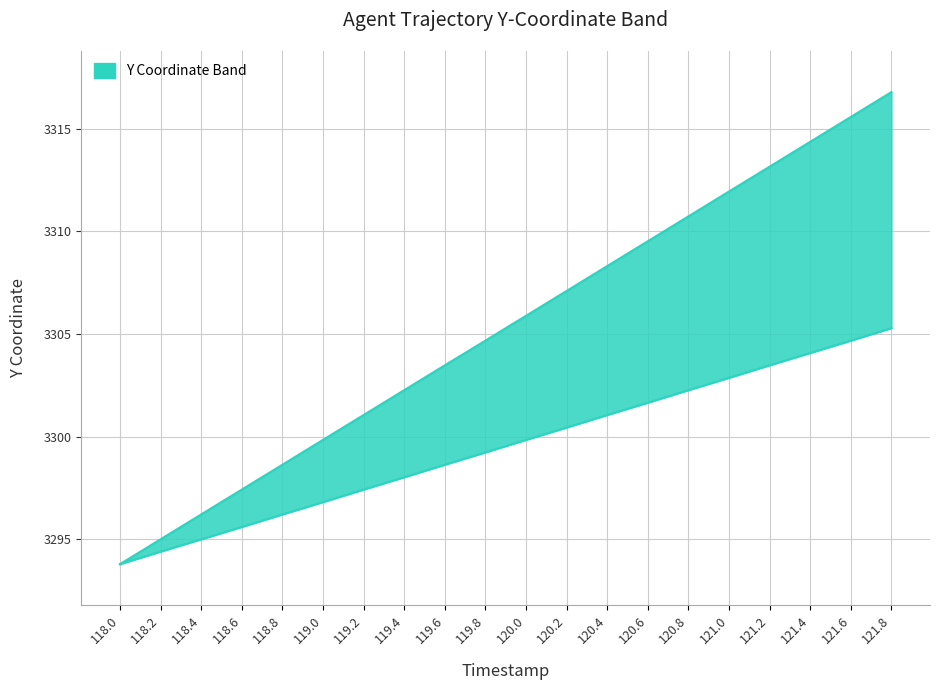

True or false: Y_lower and Y_upper intersect in this chart.

False